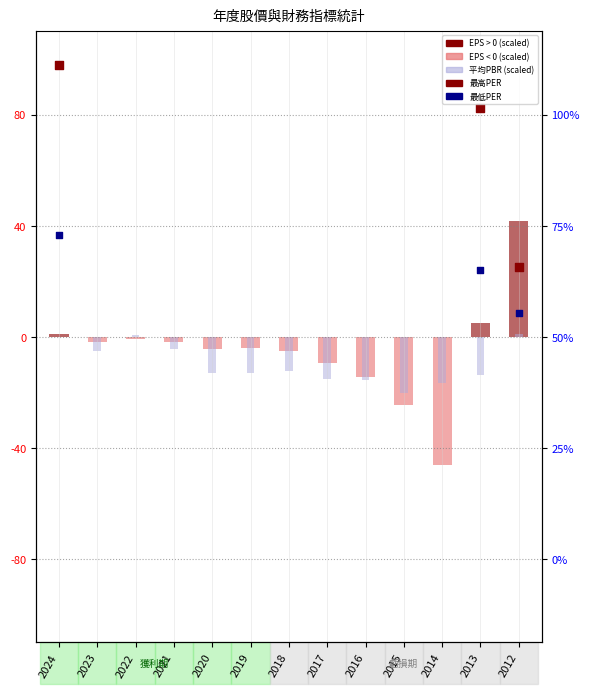

At which category is the sum across all series the highest?

2024